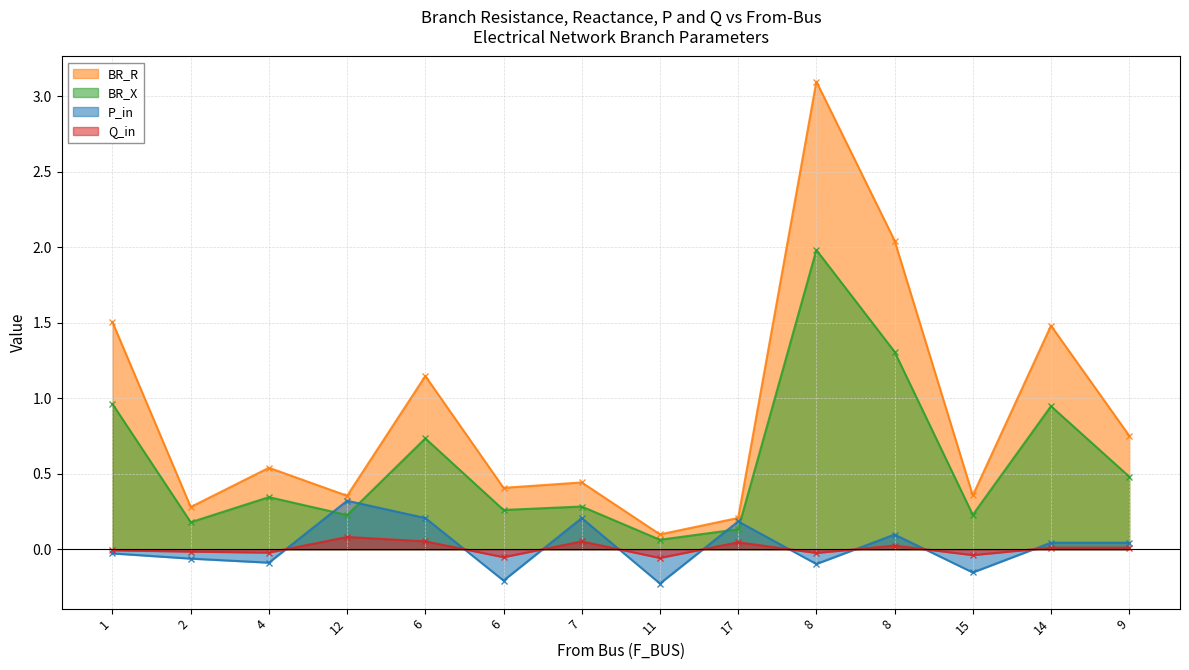

At 14, list the series in order from smallest to largest.

Q_in, P_in, BR_X, BR_R